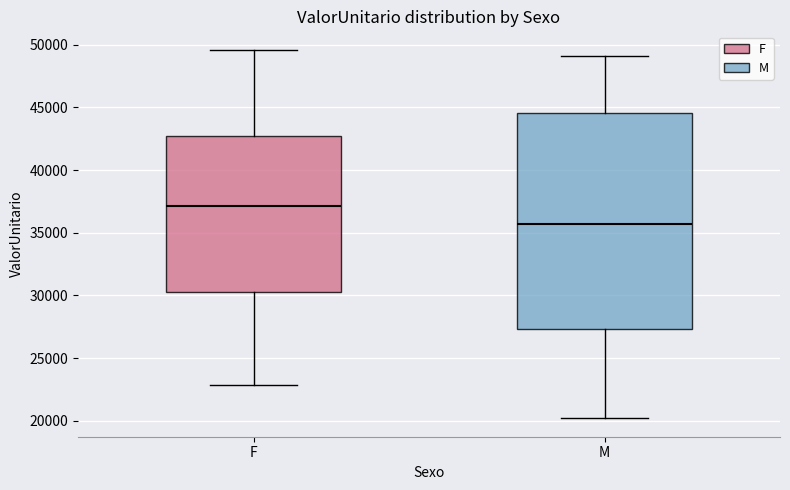

Which box has the lowest median line?

M